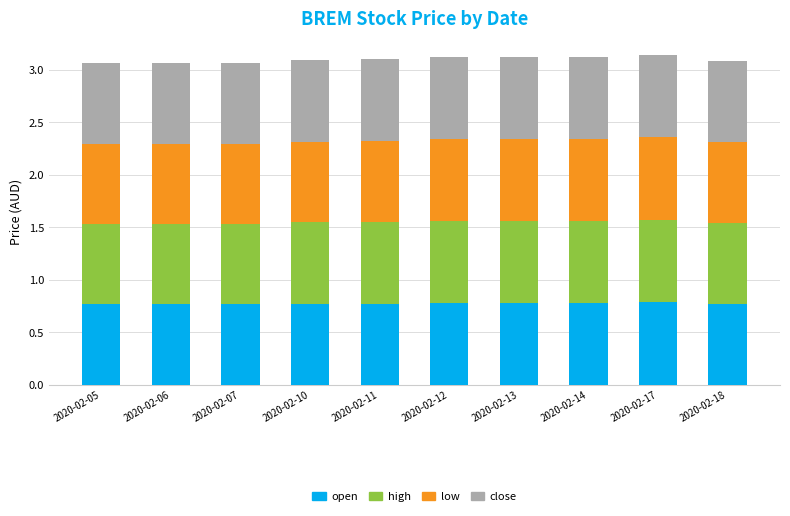

The value of open at 2020-02-12 is 1.2. True or false?

False